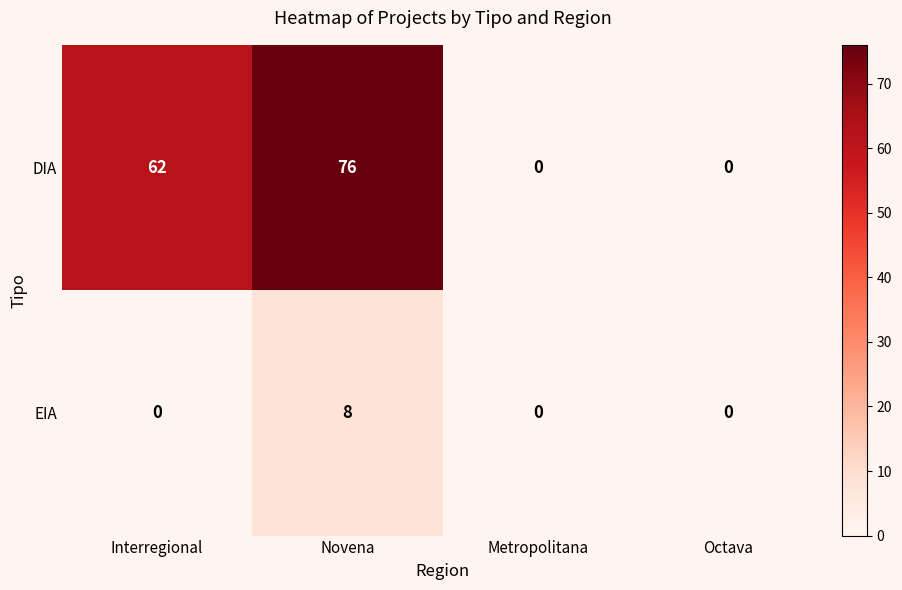

True or false: DIA has a value of 108 at Novena.

False